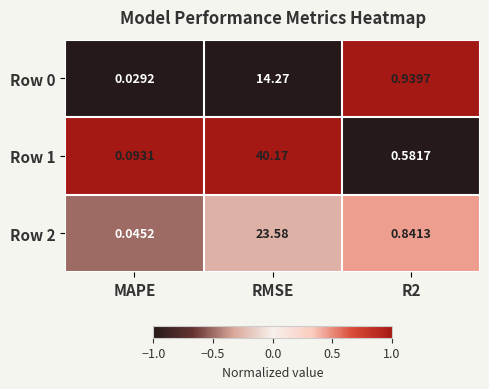

Which category has the highest value in the Row 1 series?

RMSE